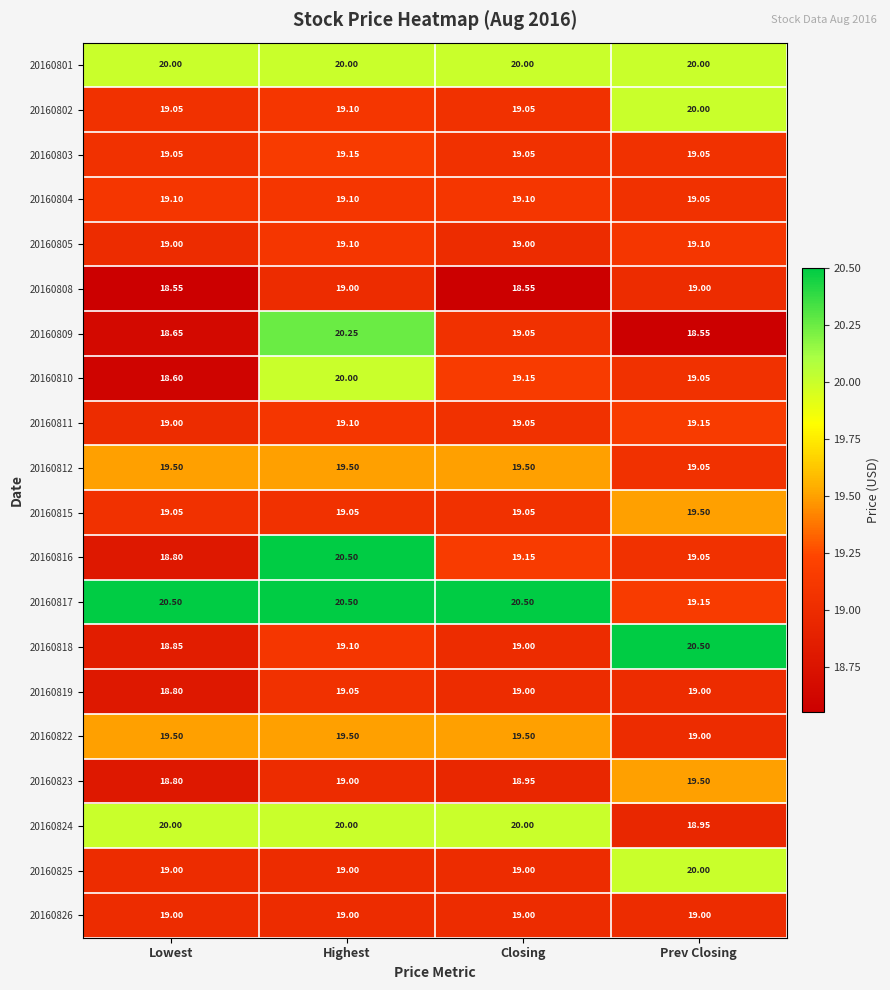

At which label does 20160812 reach its minimum?

Prev Closing